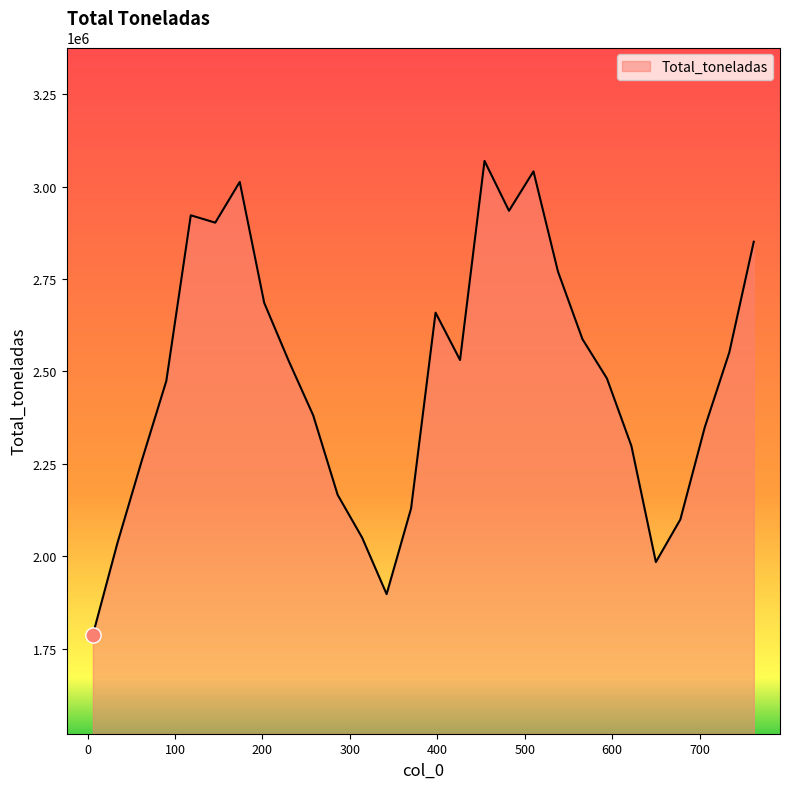

What is the maximum value shown in the chart?

3069858